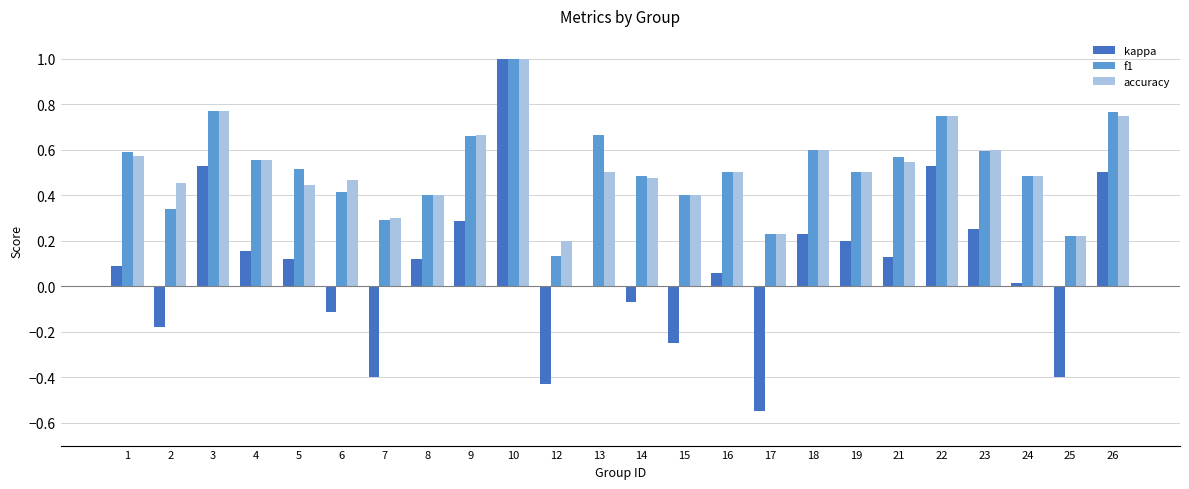

Count the number of categories in the chart.

24